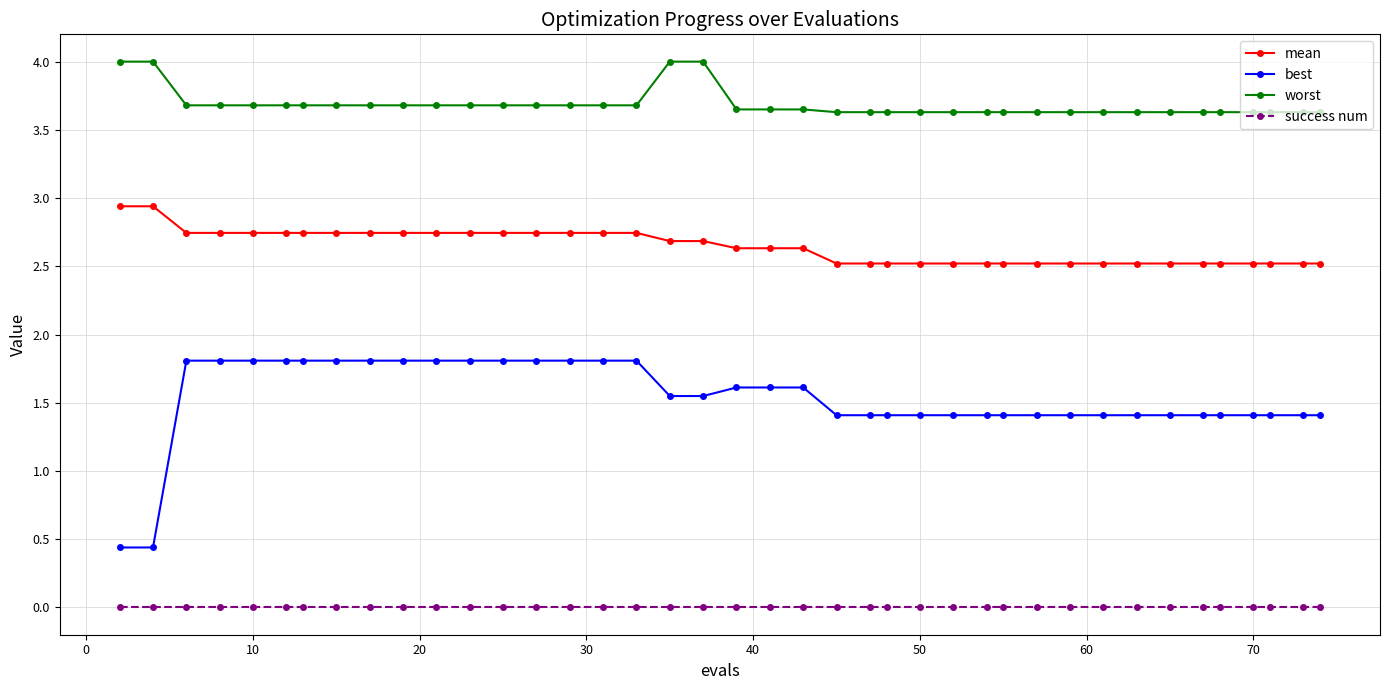

What is the value of the worst point at the 8th from the left?

3.7